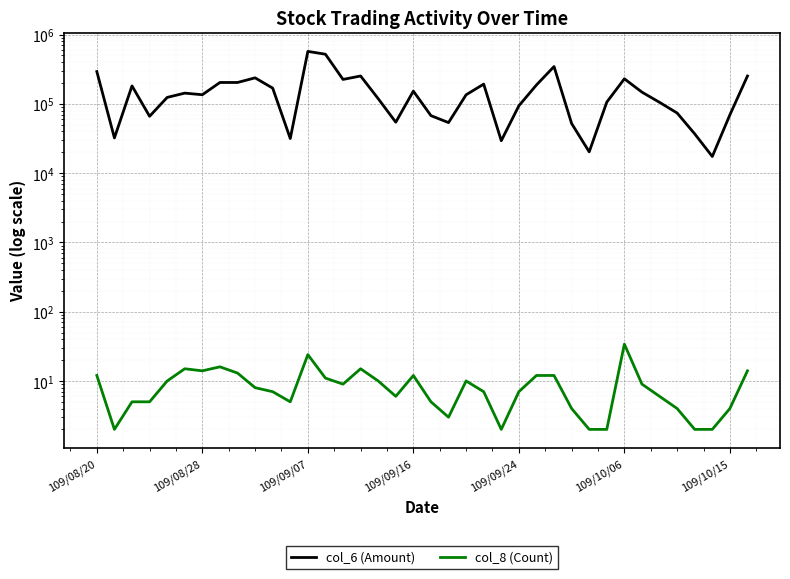

Where does the col_6 (Amount) series first go above 135530?

109/08/20